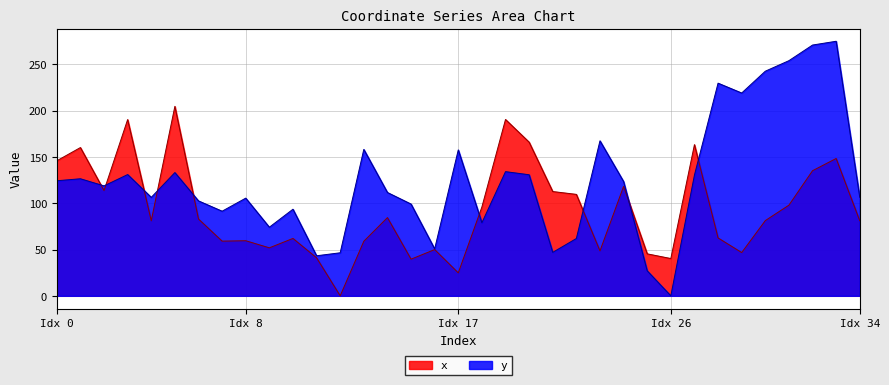

What are all the series names shown in the legend?

x, y